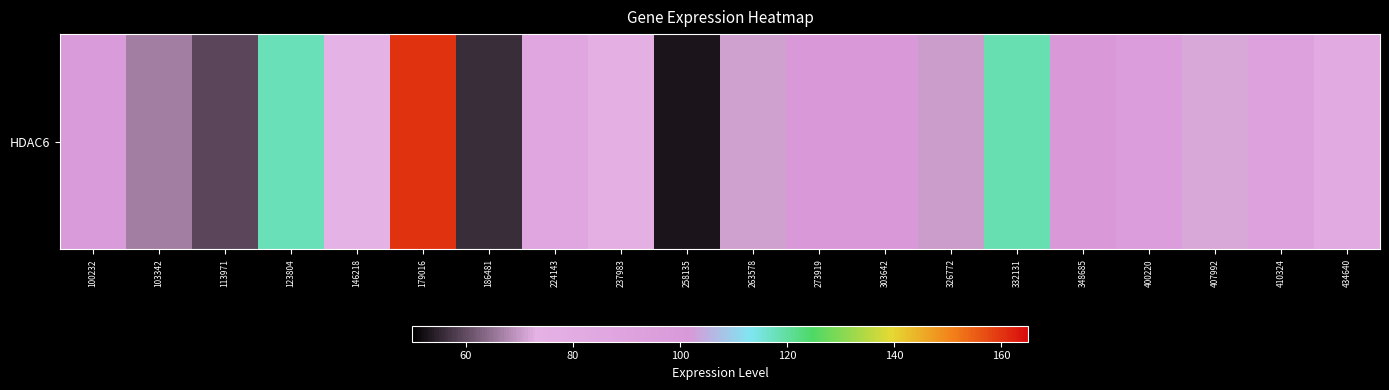

Which has a higher value, 400220 or 434640?

400220